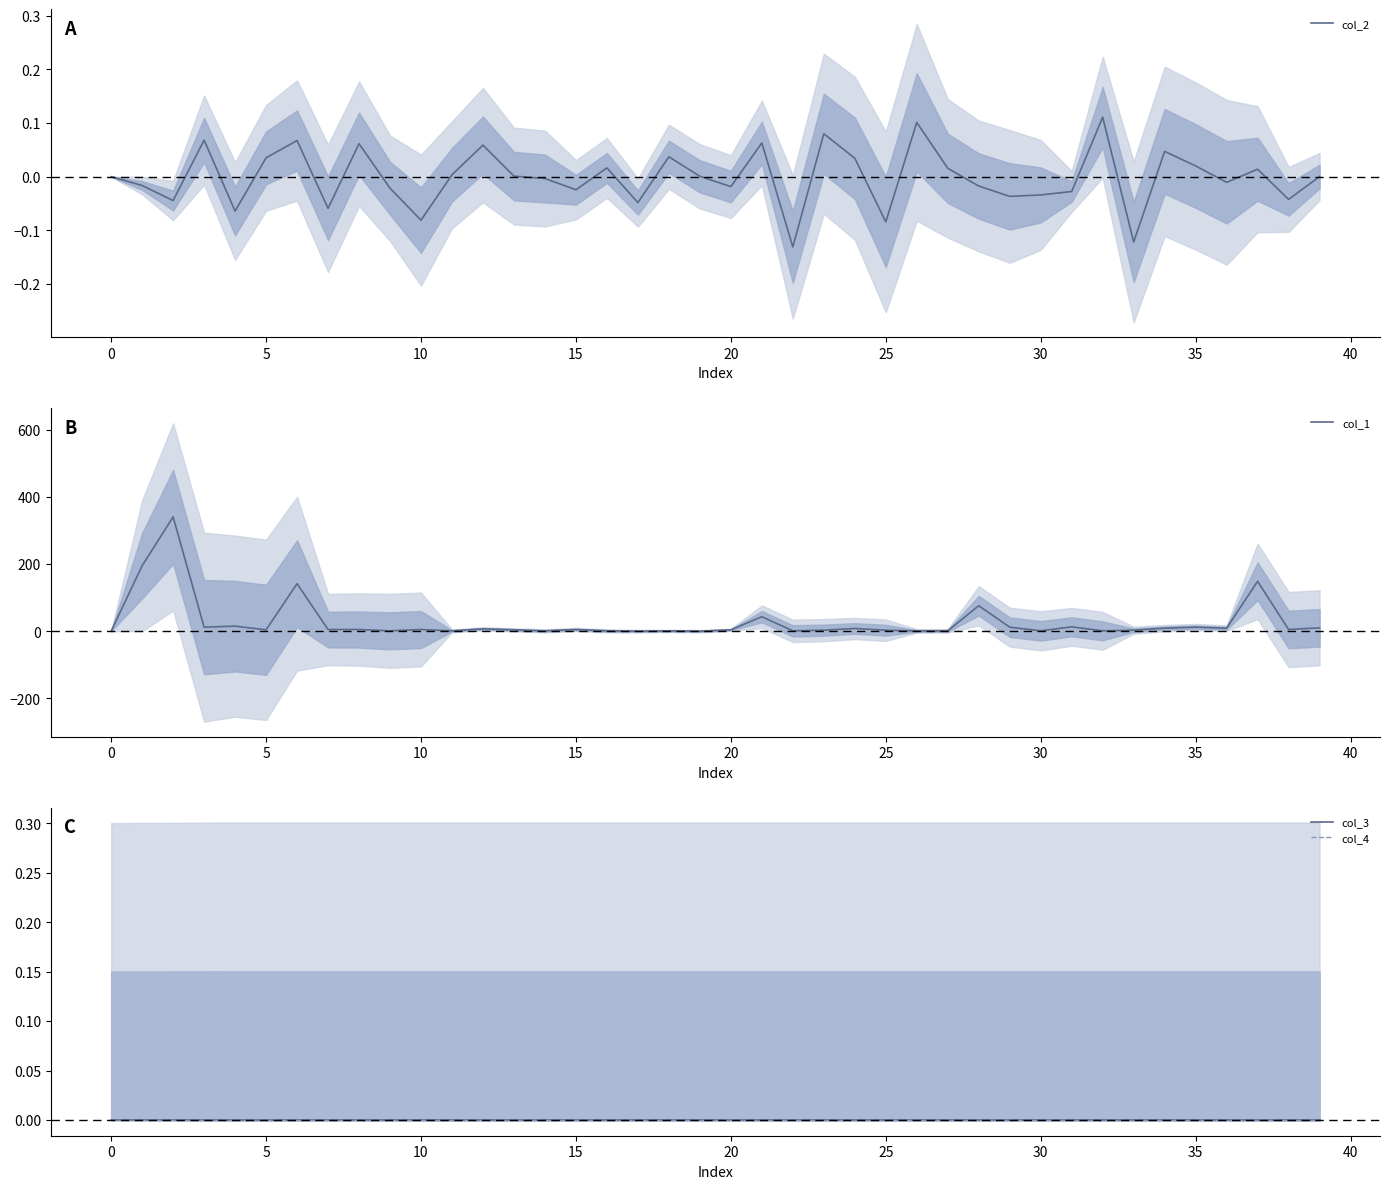

Is it true that col_1 equals 2.9 at 25?

True